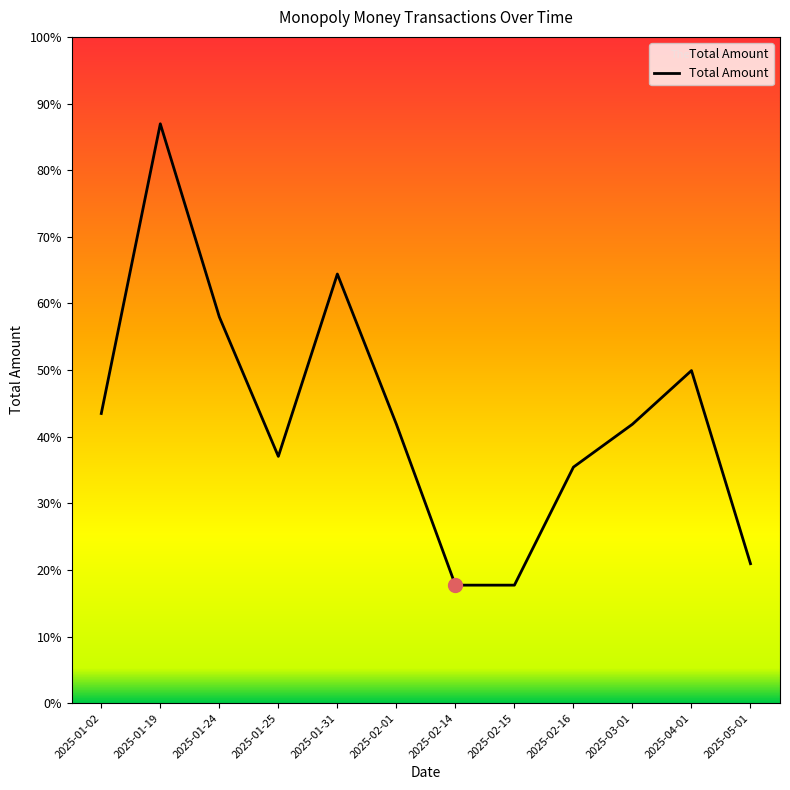

Which has a higher value, 2025-01-02 or 2025-02-14?

2025-01-02